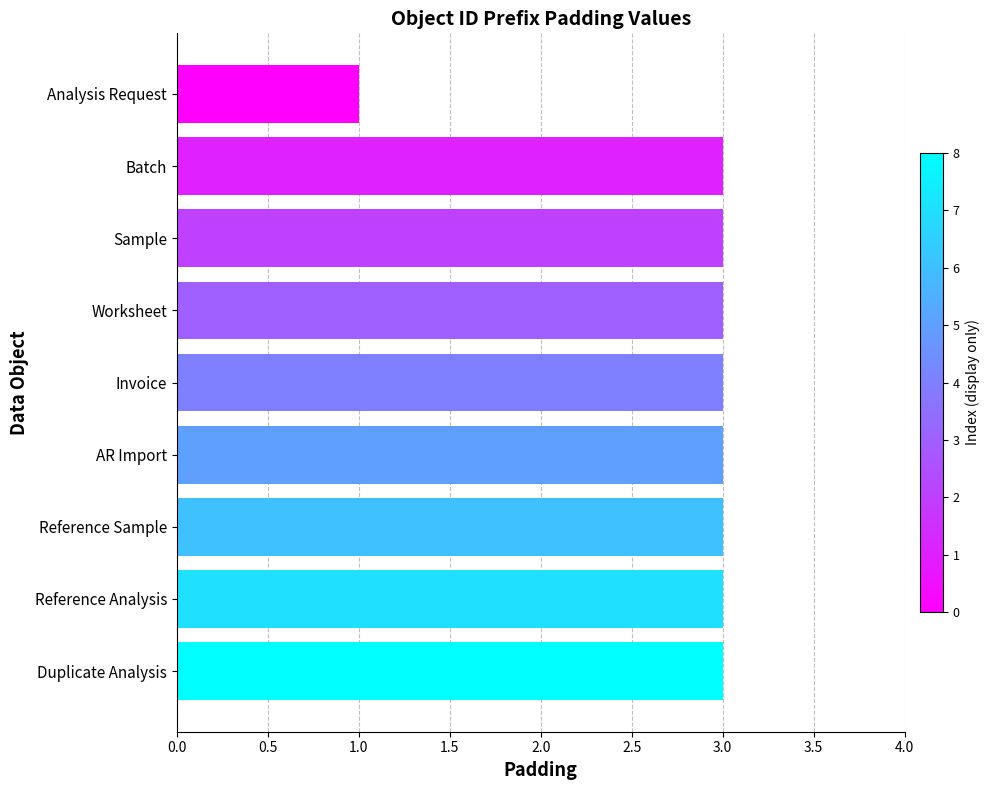

Approximately how many times larger is the value at Duplicate Analysis compared to Reference Analysis?

1.0